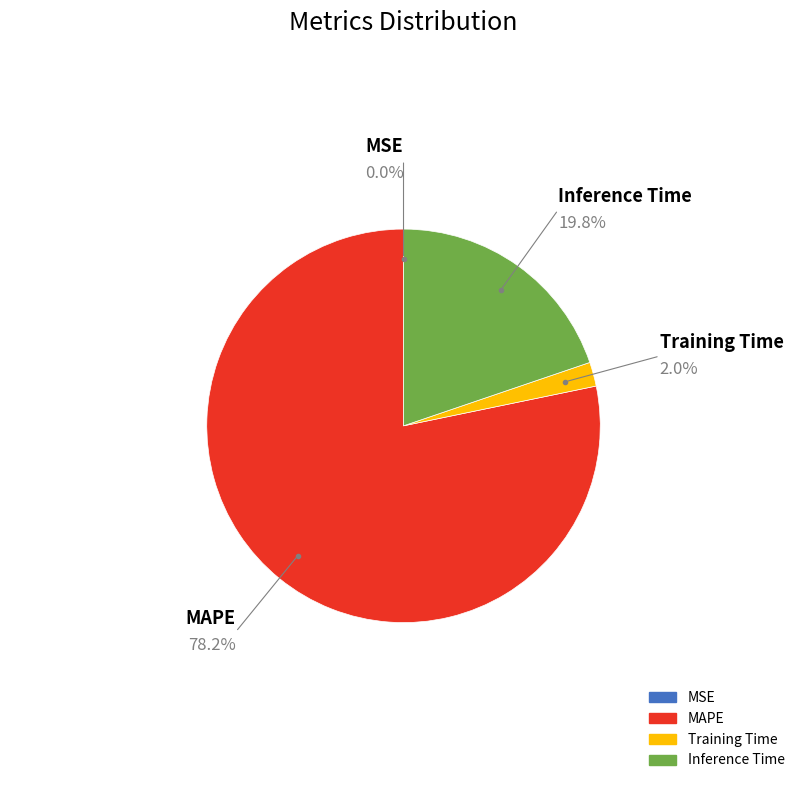

Which slice is the largest?

MAPE